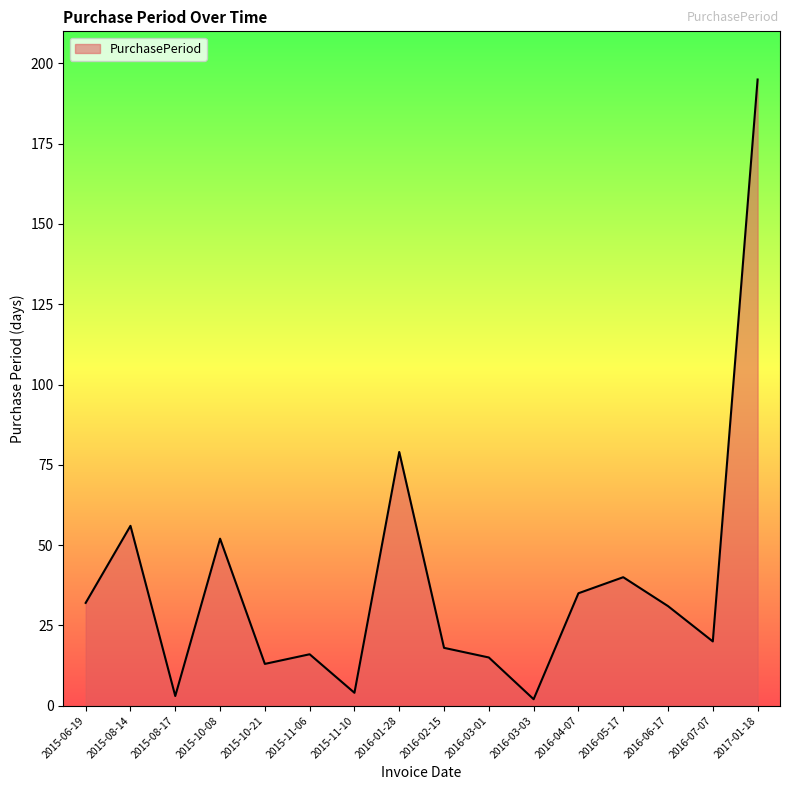

What is the change in value from 2016-01-28 to 2016-02-15?

-61